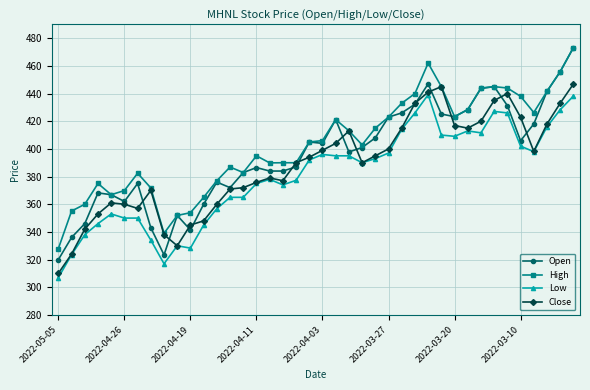

How many lines are shown in the chart?

4